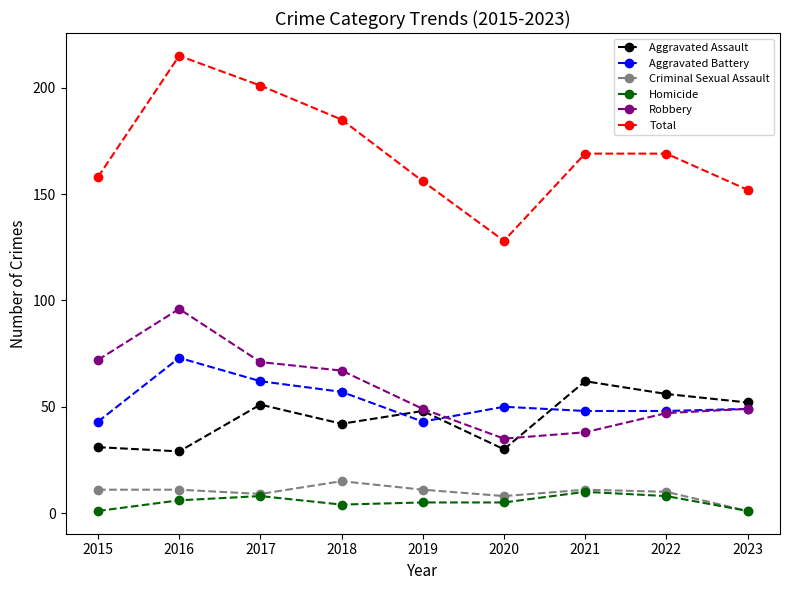

What is the average value of the Aggravated Battery series?

53